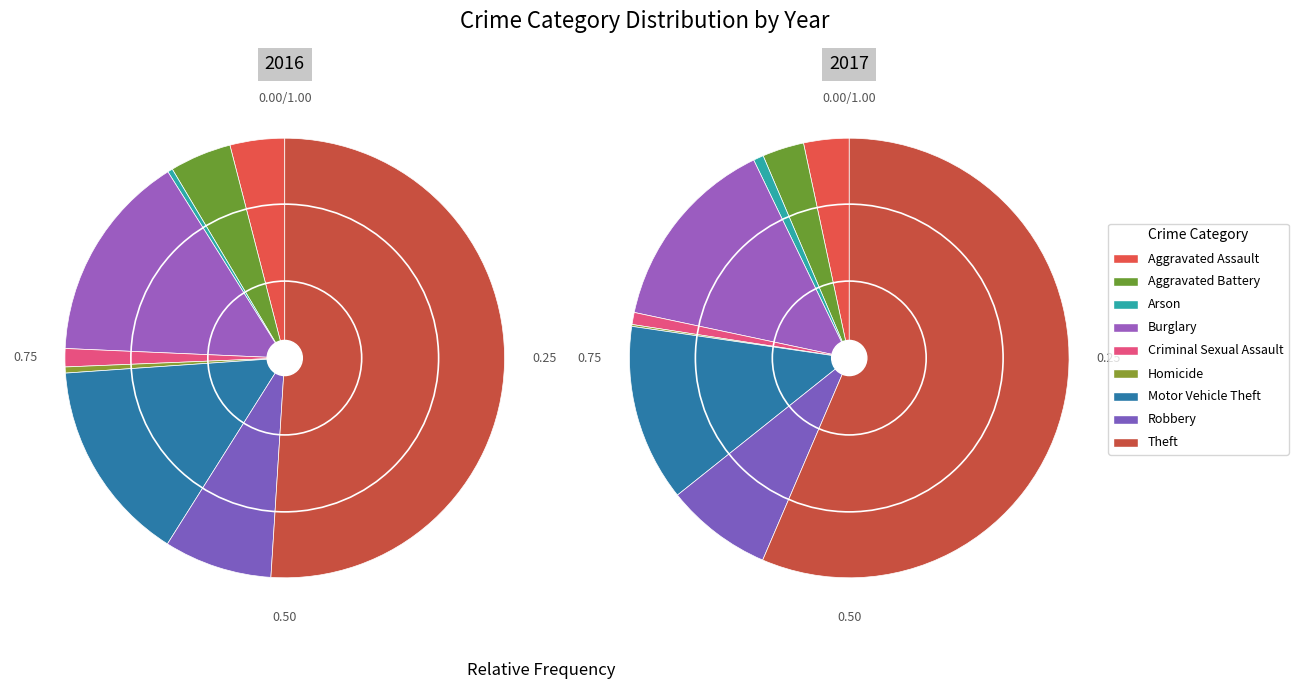

Is it true that 6 is 5% of the pie?

False